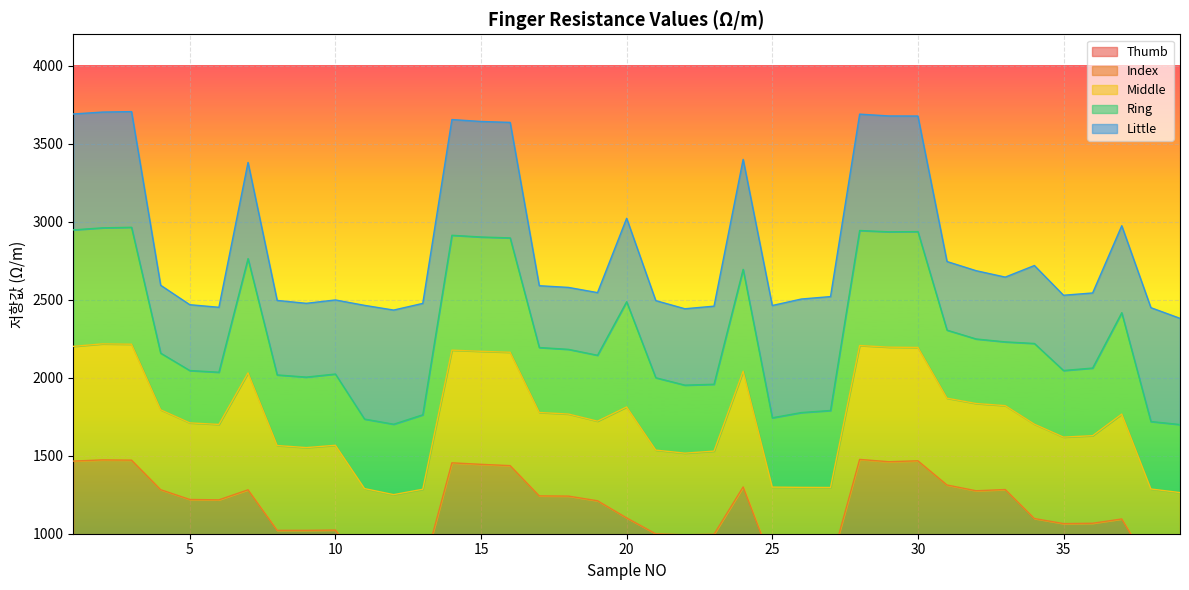

In Index, how many points are higher than both neighbors (excluding endpoints)?

10